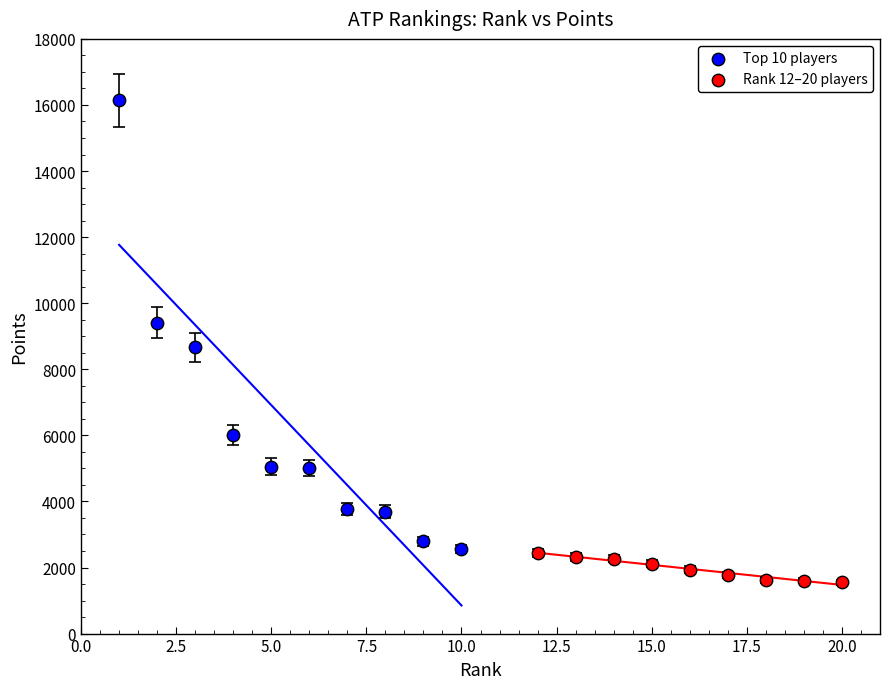

Which series reaches the maximum Y coordinate?

Top 10 players